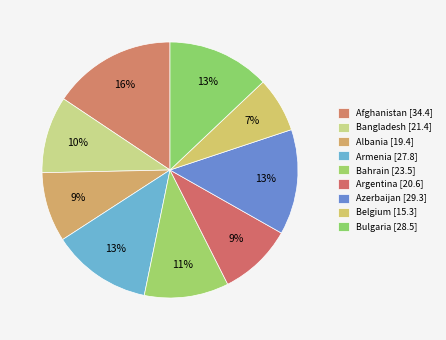

Which category has the biggest portion of the pie?

Afghanistan [34.4]